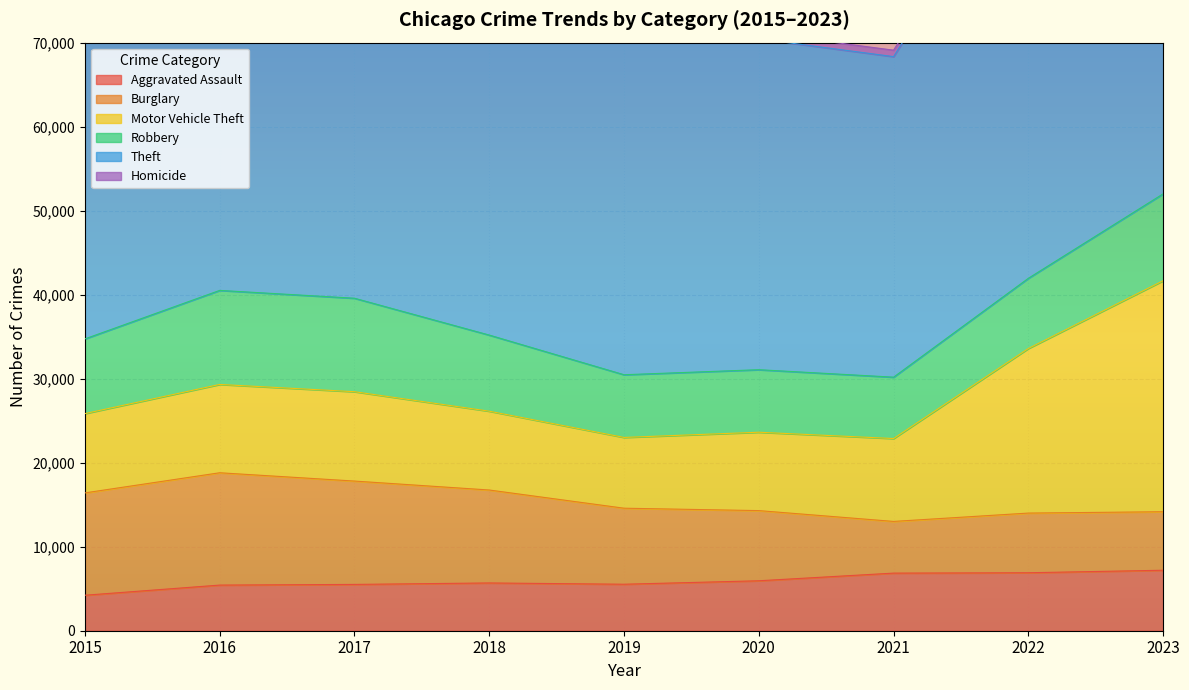

What is the sum of all Theft values?

475380